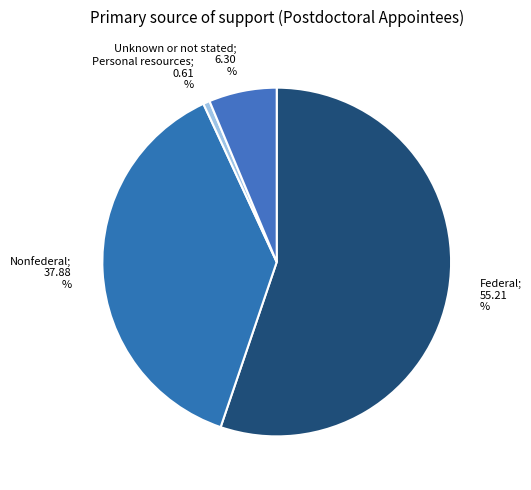

How many slices are in this pie chart?

4